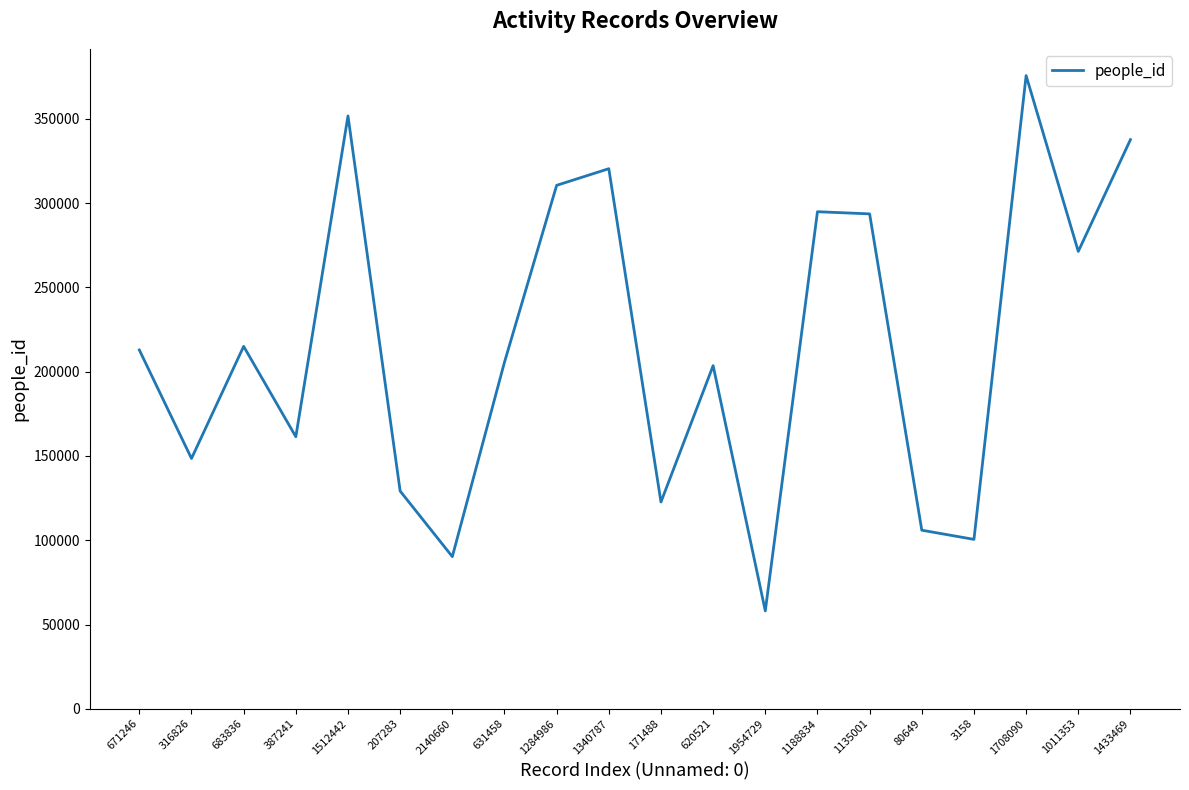

Which category has the highest value across all series?

1708090